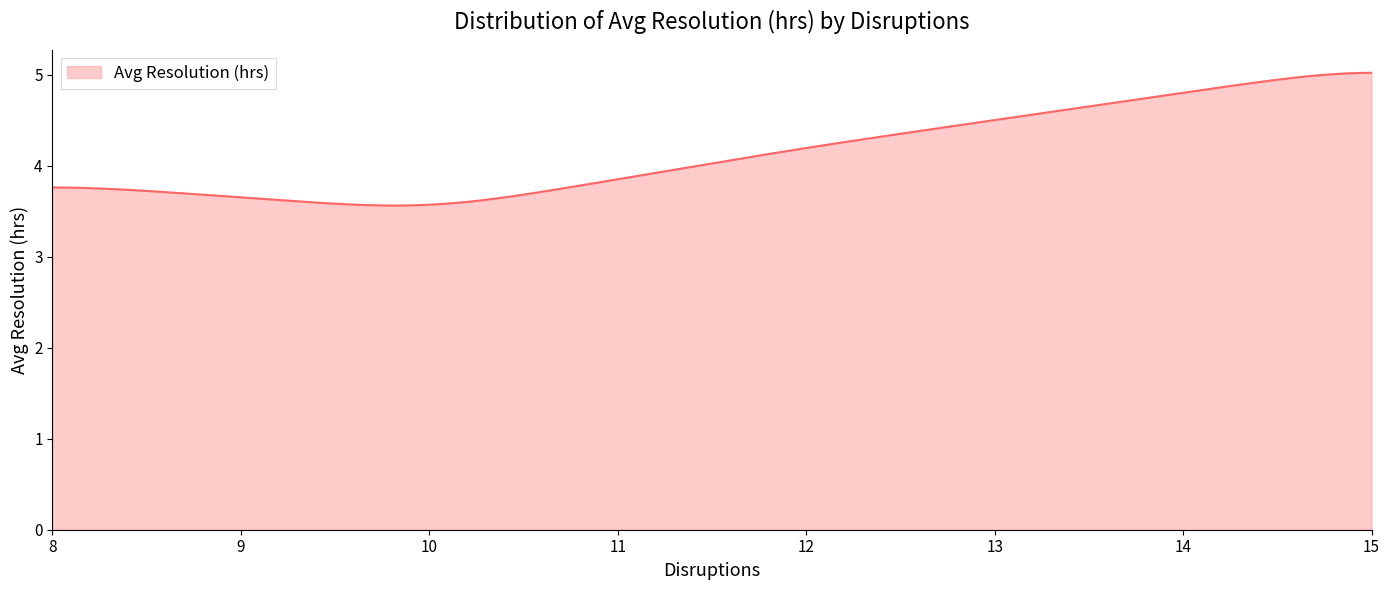

How many categories are shown in the chart?

300